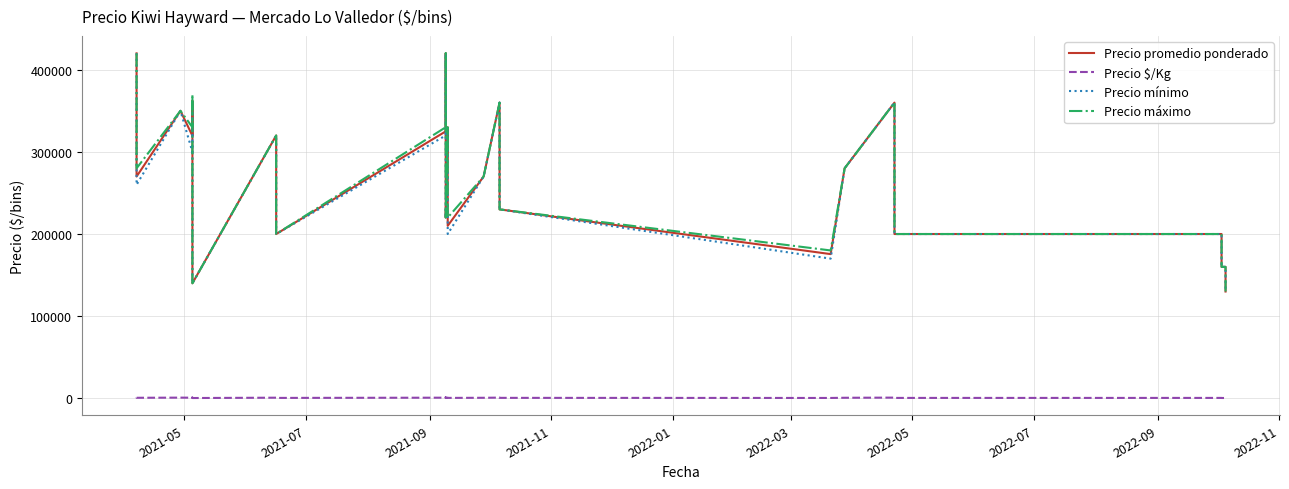

Reading left to right, list all the values displayed in this chart.

Precio promedio ponderado: 420000	270000	350000	319655	362000	256818	210000	140000	320000	250000	200000	325000	420000	255000	220000	330000	255000	210000	270000	360000	360000	230000	175556	280000	360000	240000	200000	200000	160000	160000	130000
Precio $/Kg: 933	600	778	710	804	571	467	311	711	500	444	722	933	567	489	733	567	467	600	800	800	511	390	622	800	533	444	444	356	356	289
Precio mínimo: 420000	260000	350000	300000	350000	250000	200000	140000	320000	220000	200000	320000	420000	250000	220000	330000	250000	200000	270000	360000	360000	230000	170000	280000	360000	240000	200000	200000	160000	160000	130000
Precio máximo: 420000	280000	350000	330000	370000	260000	220000	140000	320000	230000	200000	330000	420000	260000	220000	330000	260000	220000	270000	360000	360000	230000	180000	280000	360000	240000	200000	200000	160000	160000	130000